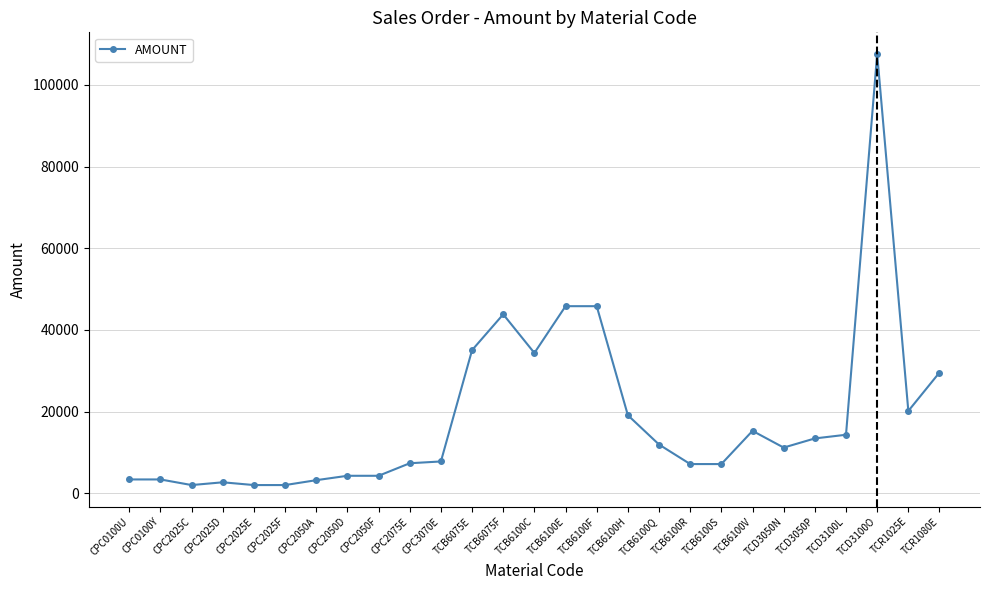

What is the sum of all values?

504533.8